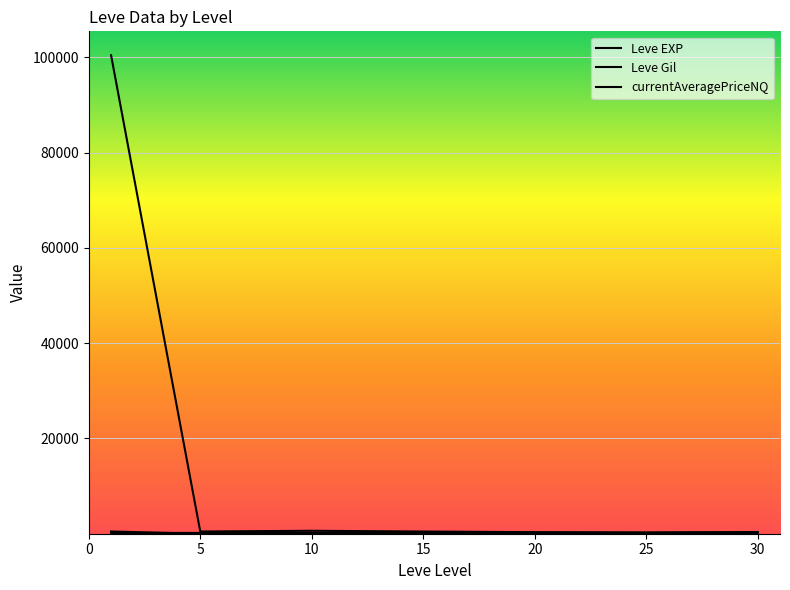

Reading right to left, what are all the values shown in this chart?

Leve EXP: 45.5	31.8	16.3	14.2	5.3	2.3	468.5
Leve Gil: 262.0	203.2	214.8	200.5	166.3	164.3	163.5
currentAveragePriceNQ: 353.8	263.0	324.9	461.0	618.7	464.1	100453.6